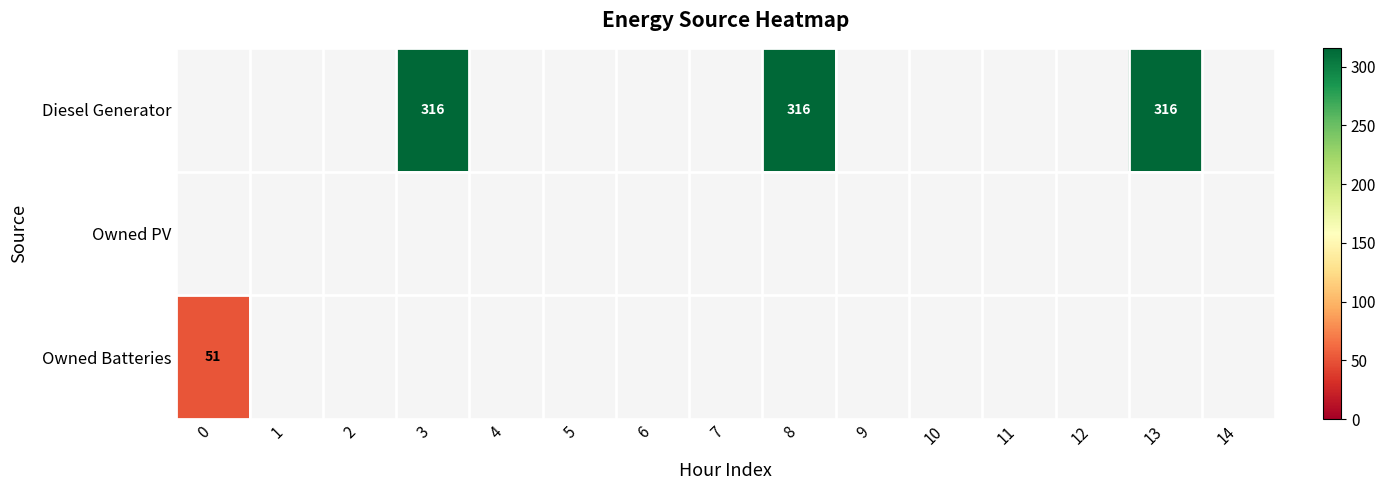

List the series in order of their overall mean, highest first.

Diesel Generator, Owned PV, Owned Batteries